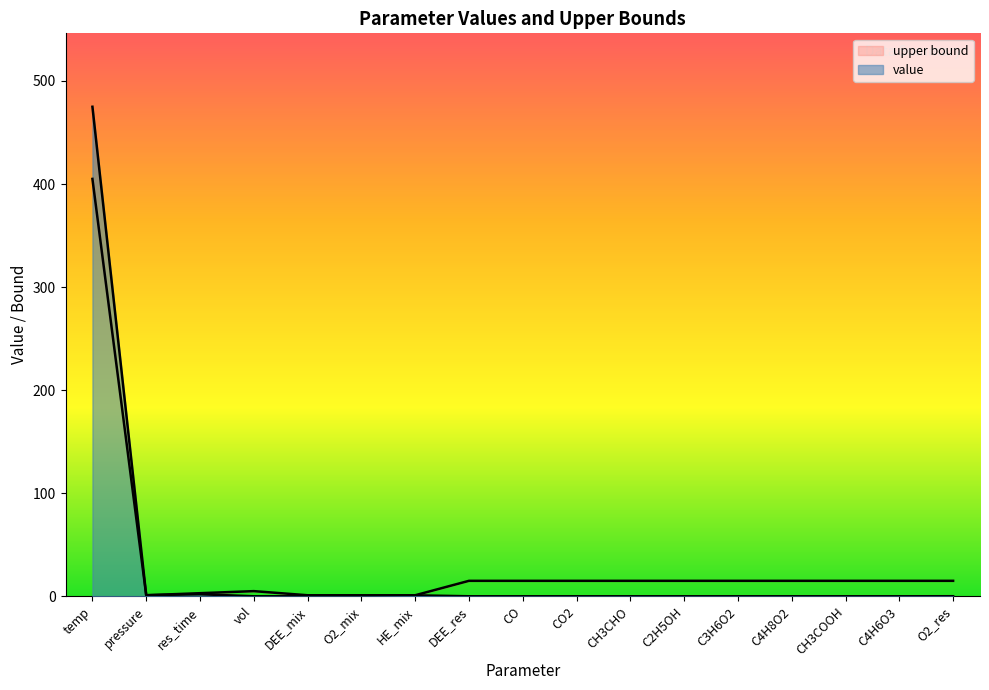

Which series has the widest spread of values?

value